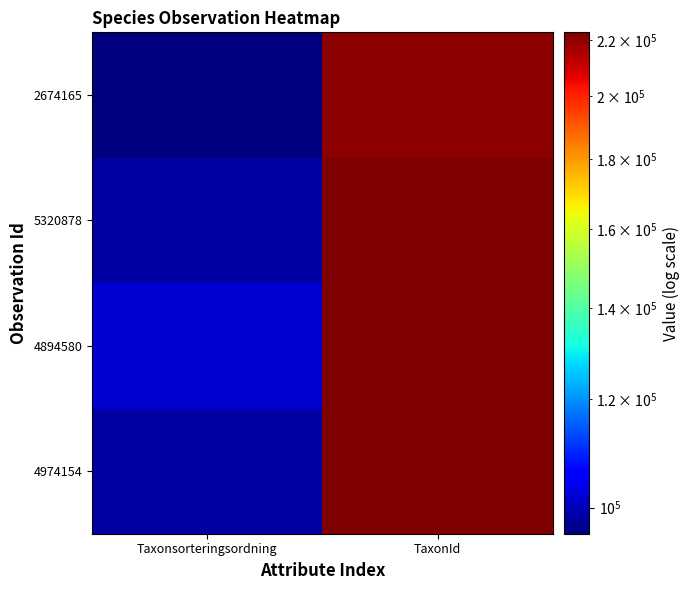

Reading right to left, extract all data points from this chart.

4974154: TaxonId=222499	Taxonsorteringsordning=98520
4894580: TaxonId=222413	Taxonsorteringsordning=101680
5320878: TaxonId=222772	Taxonsorteringsordning=98431
2674165: TaxonId=220251	Taxonsorteringsordning=95710